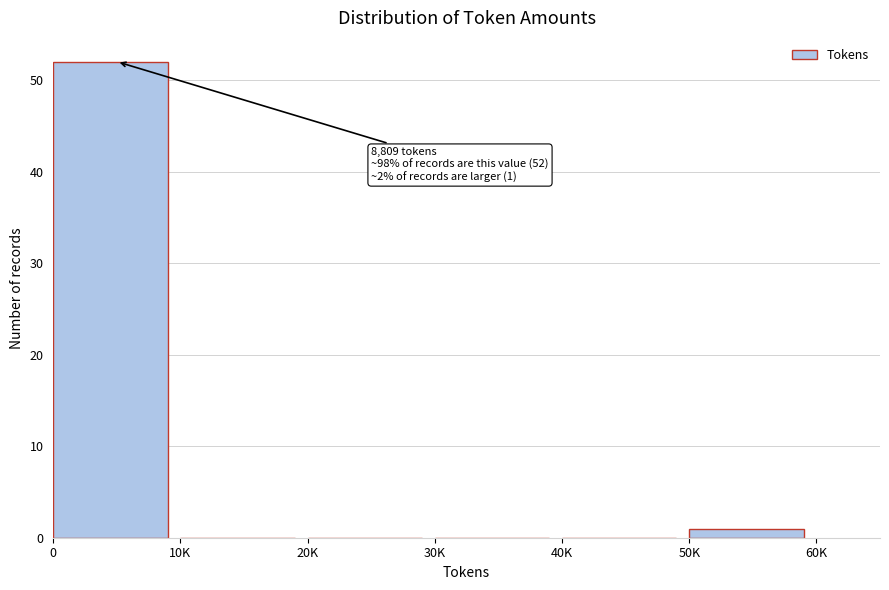

Reading left to right, list all the values displayed in this chart.

0=52	10K=0	20K=0	30K=0	40K=0	50K=1